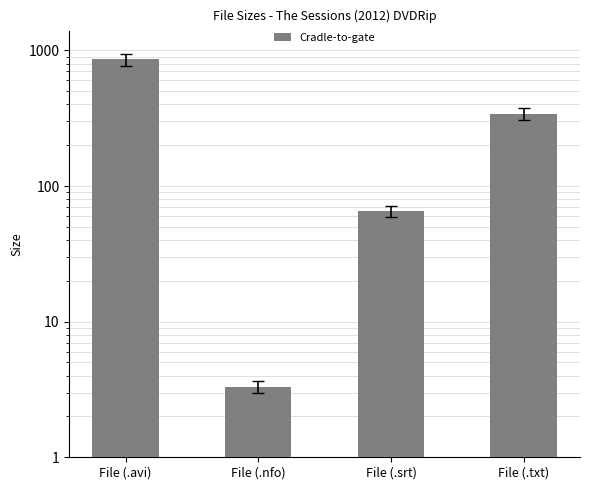

Approximately how many times larger is the value at File (.nfo) compared to File (.srt)?

0.1